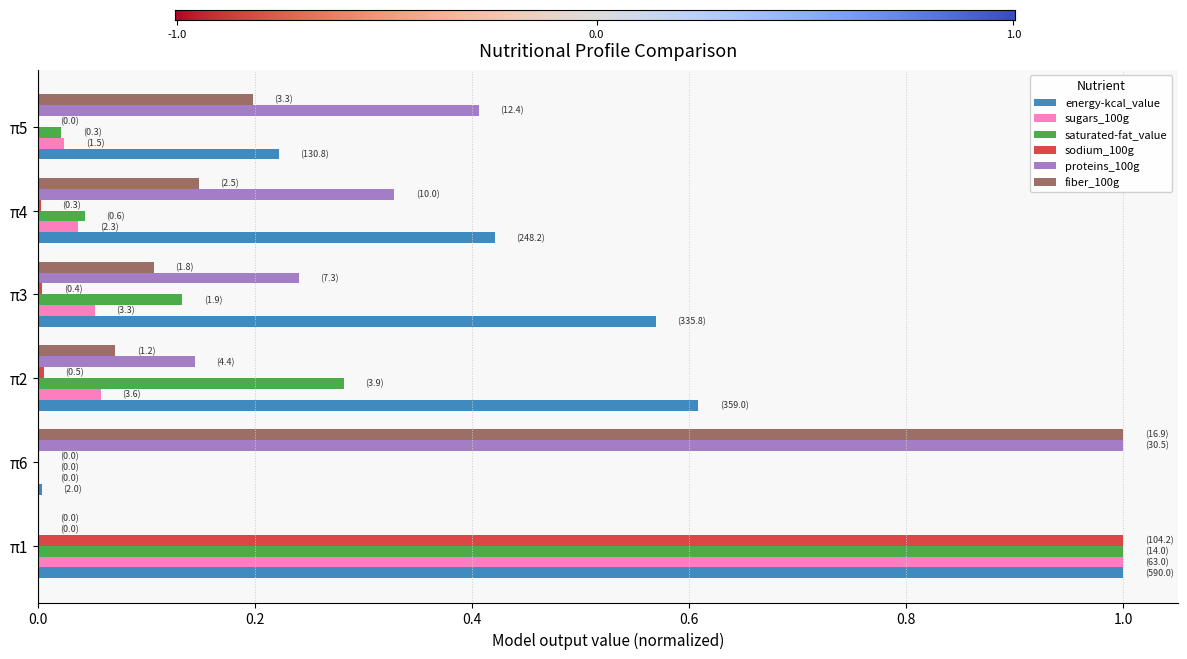

The sugars_100g series shows 0.0 at π4. True or false?

True